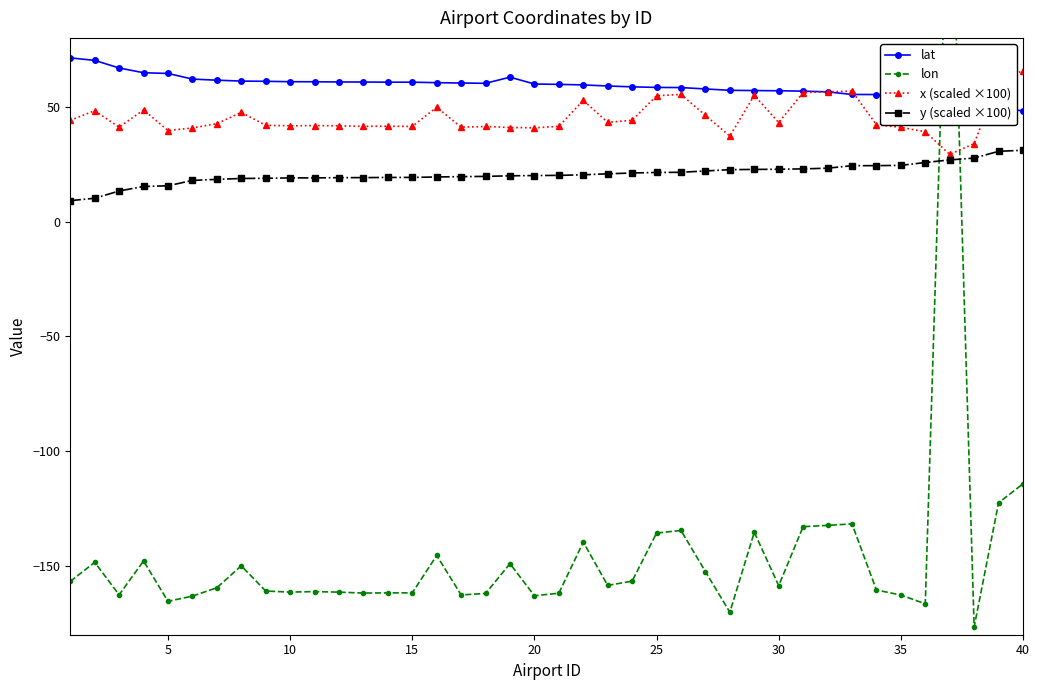

What is the minimum value for lat?

48.3